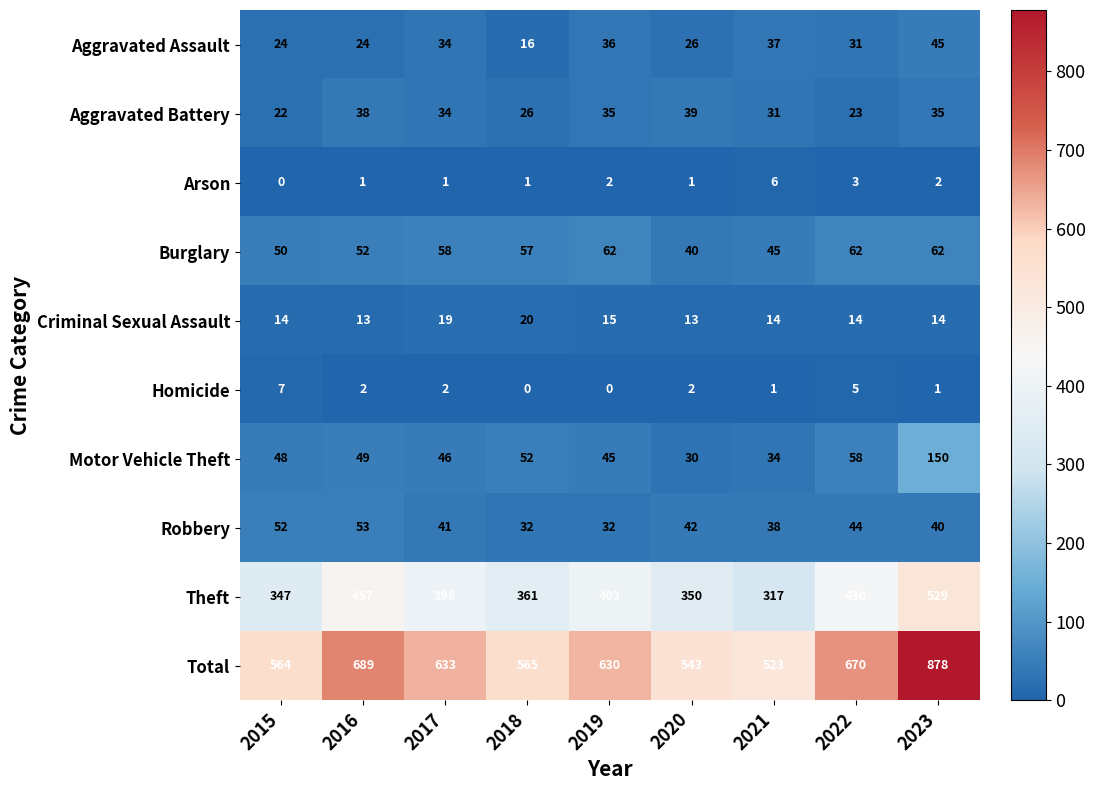

Where does the Aggravated Battery series first go above 34?

2016